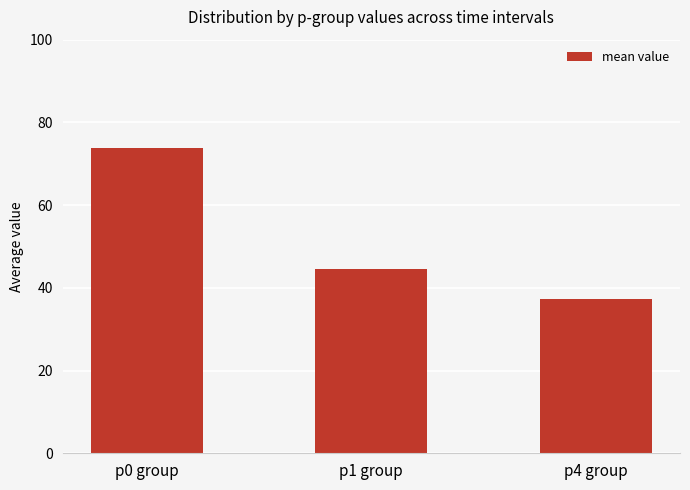

Rank the categories by value from highest to lowest.

p0 group, p1 group, p4 group